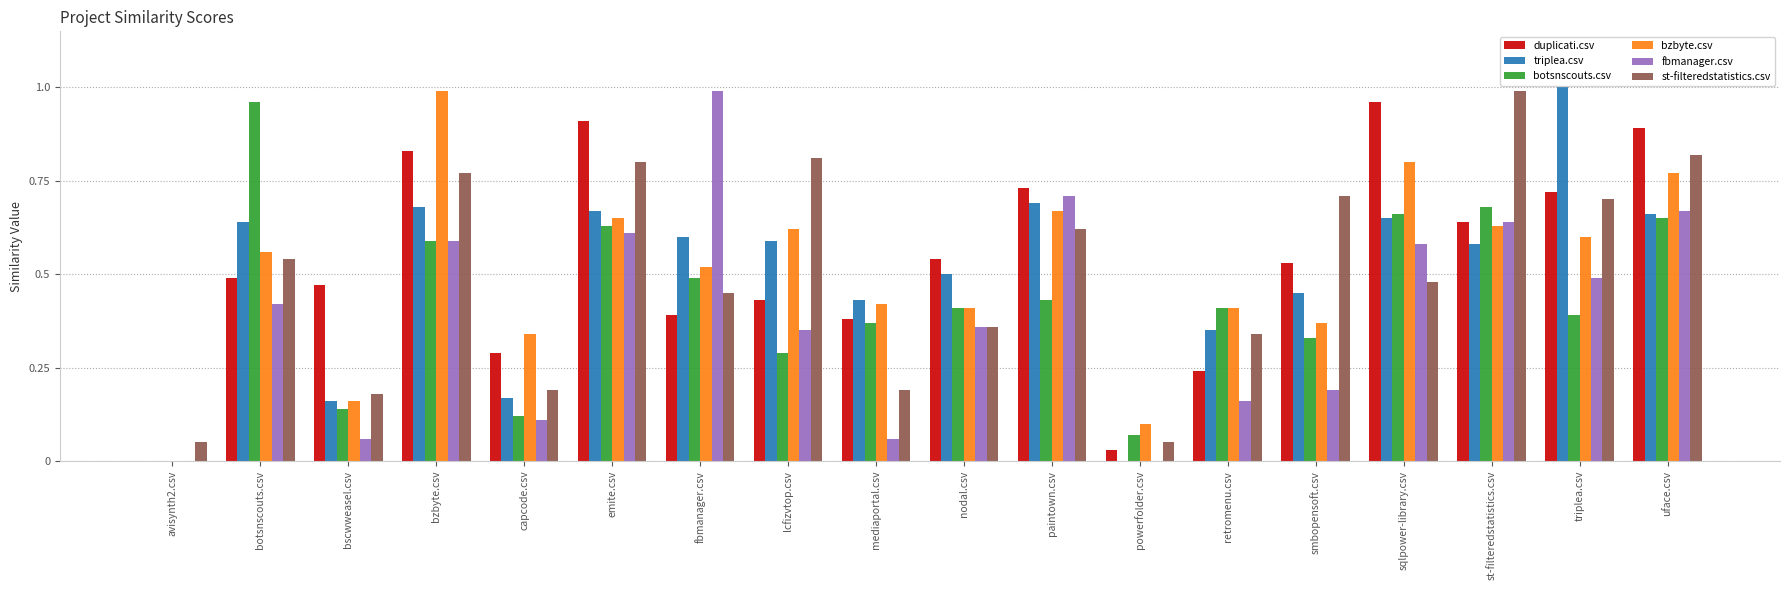

How many groups of bars are there?

18